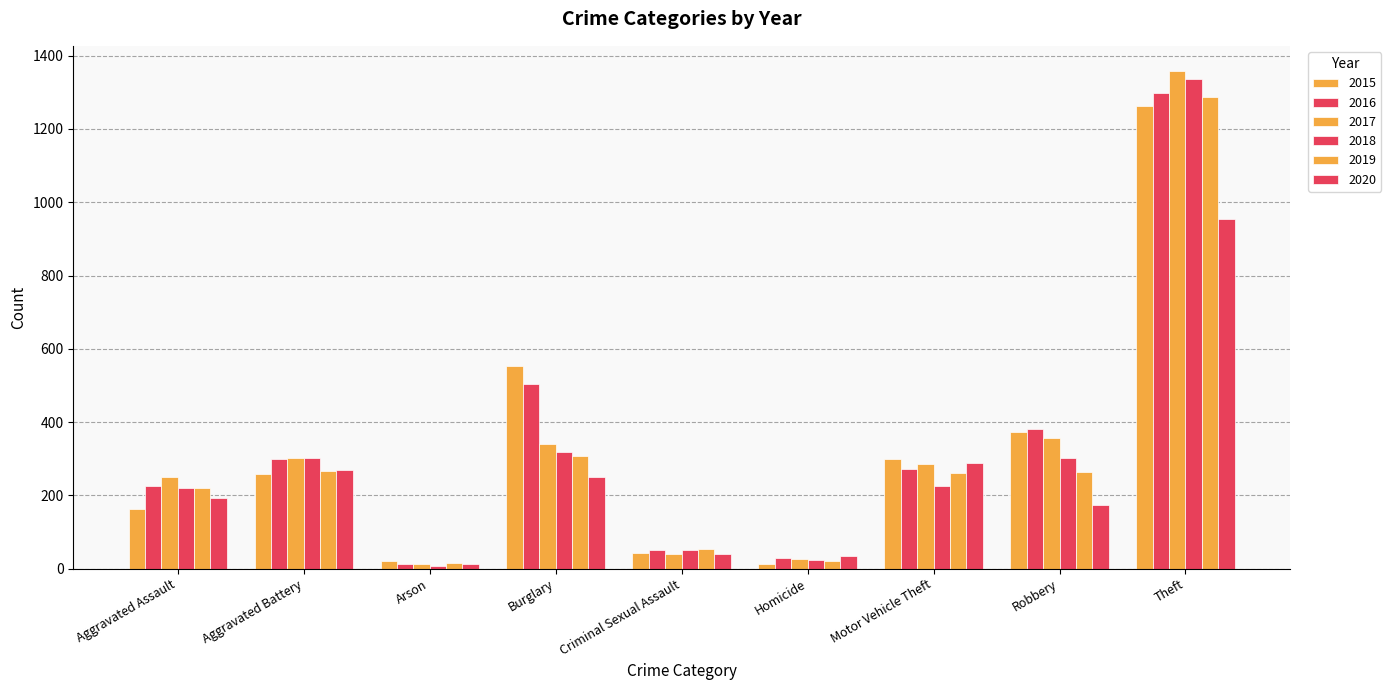

What is the minimum value shown in the chart?

8